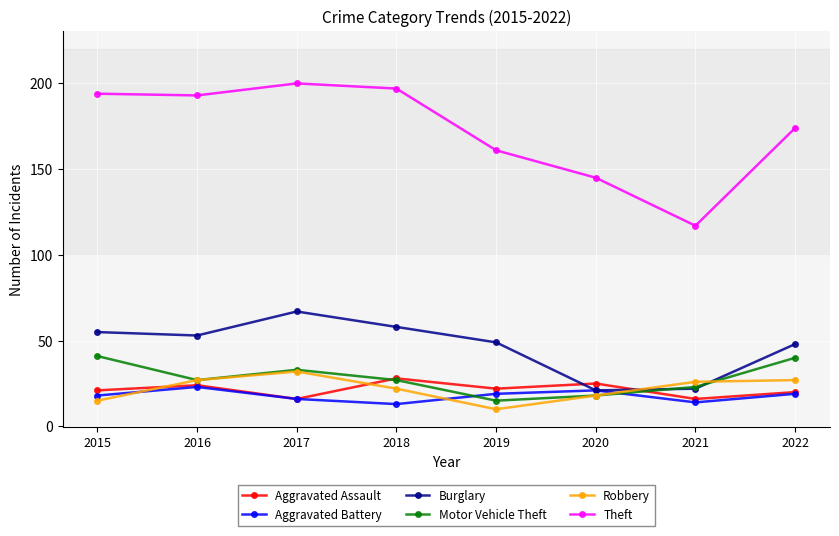

Reading left to right, extract all data points from this chart.

Aggravated Assault: 21	24	16	28	22	25	16	20
Aggravated Battery: 18	23	16	13	19	21	14	19
Burglary: 55	53	67	58	49	21	22	48
Motor Vehicle Theft: 41	27	33	27	15	18	23	40
Robbery: 15	27	32	22	10	18	26	27
Theft: 194	193	200	197	161	145	117	174